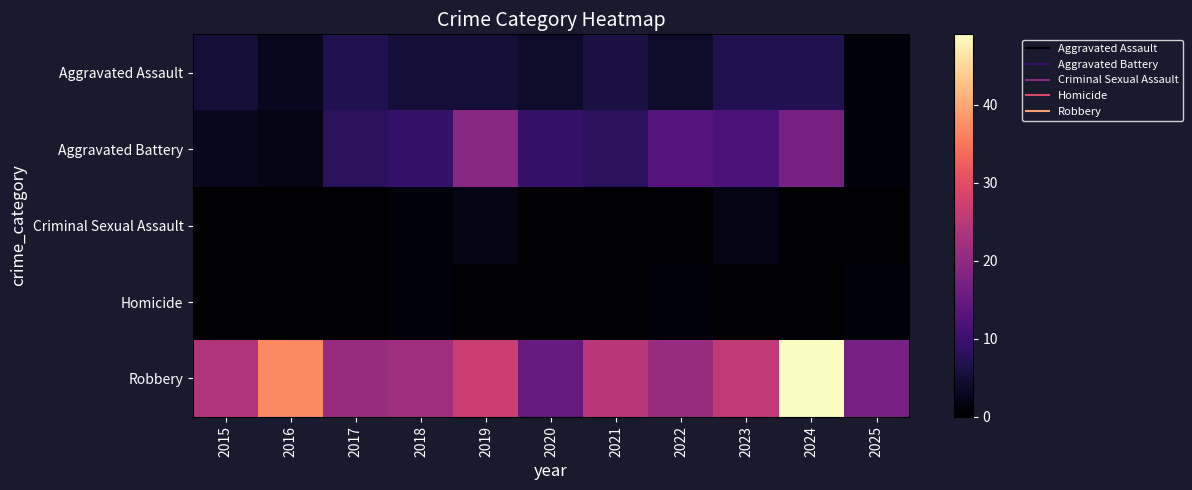

Reading right to left, list all the values displayed in this chart.

Aggravated Assault: 2025=1	2024=7	2023=7	2022=4	2021=6	2020=4	2019=5	2018=5	2017=7	2016=3	2015=5
Aggravated Battery: 2025=1	2024=17	2023=12	2022=13	2021=8	2020=9	2019=19	2018=9	2017=8	2016=2	2015=3
Criminal Sexual Assault: 2025=0	2024=0	2023=2	2022=0	2021=0	2020=0	2019=2	2018=1	2017=0	2016=0	2015=0
Homicide: 2025=1	2024=0	2023=0	2022=1	2021=0	2020=0	2019=0	2018=1	2017=0	2016=0	2015=0
Robbery: 2025=17	2024=49	2023=26	2022=21	2021=25	2020=15	2019=27	2018=22	2017=21	2016=37	2015=24